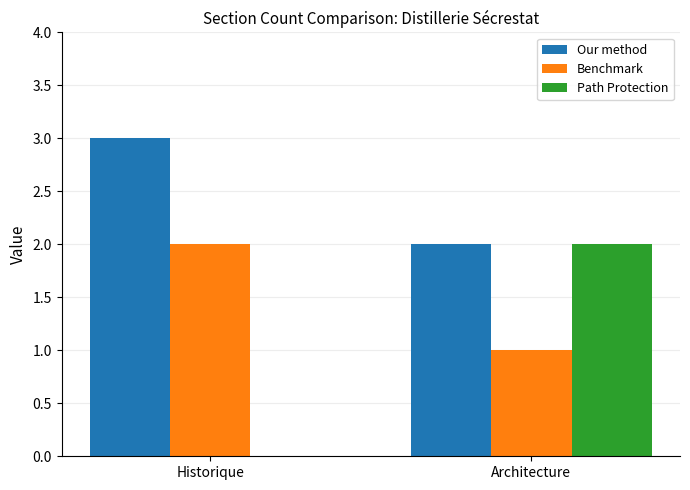

Reading left to right, transcribe all the data shown in this chart.

Our method: 3	2
Benchmark: 2	1
Path Protection: 0	2